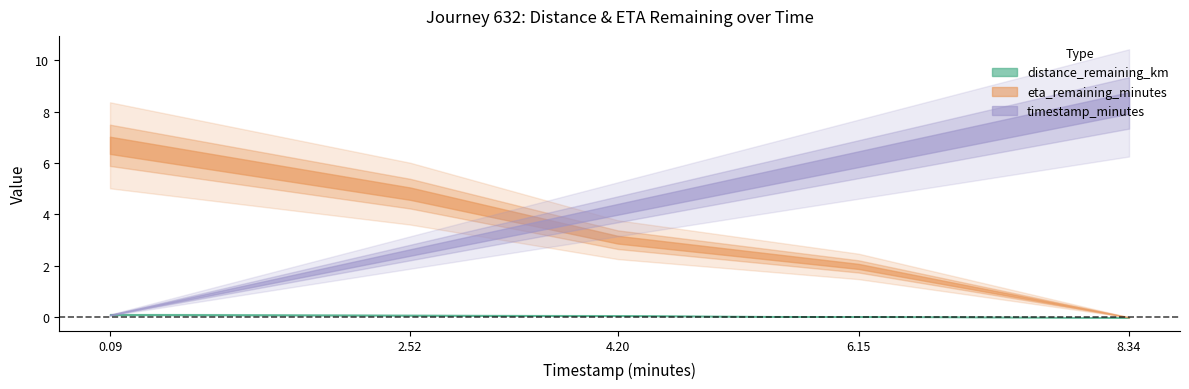

True or false: timestamp_minutes and eta_remaining_minutes intersect in this chart.

True